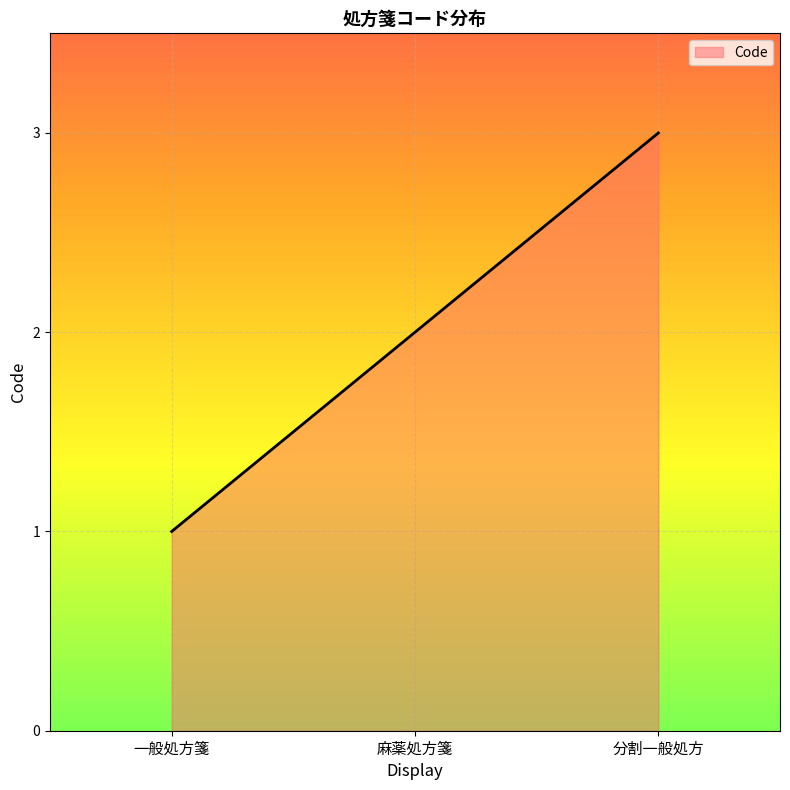

What is the difference between the second highest and minimum values?

1